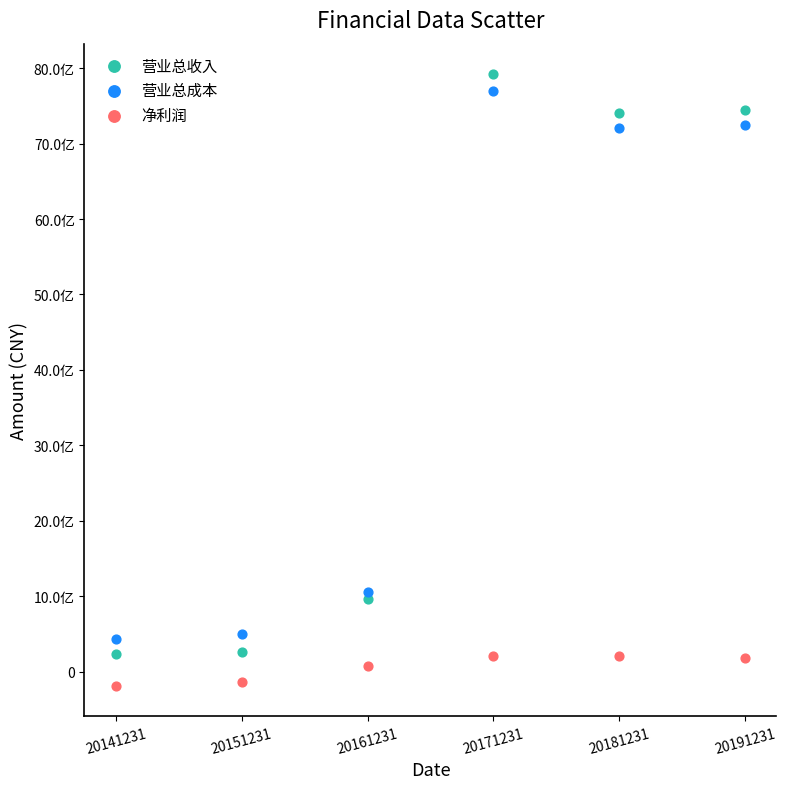

Which series has the widest spread of Y values?

营业总收入